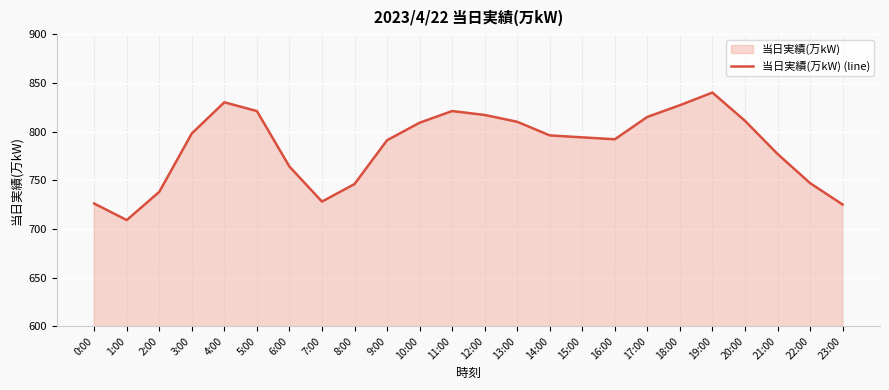

At which label is the value closest to 774?

21:00